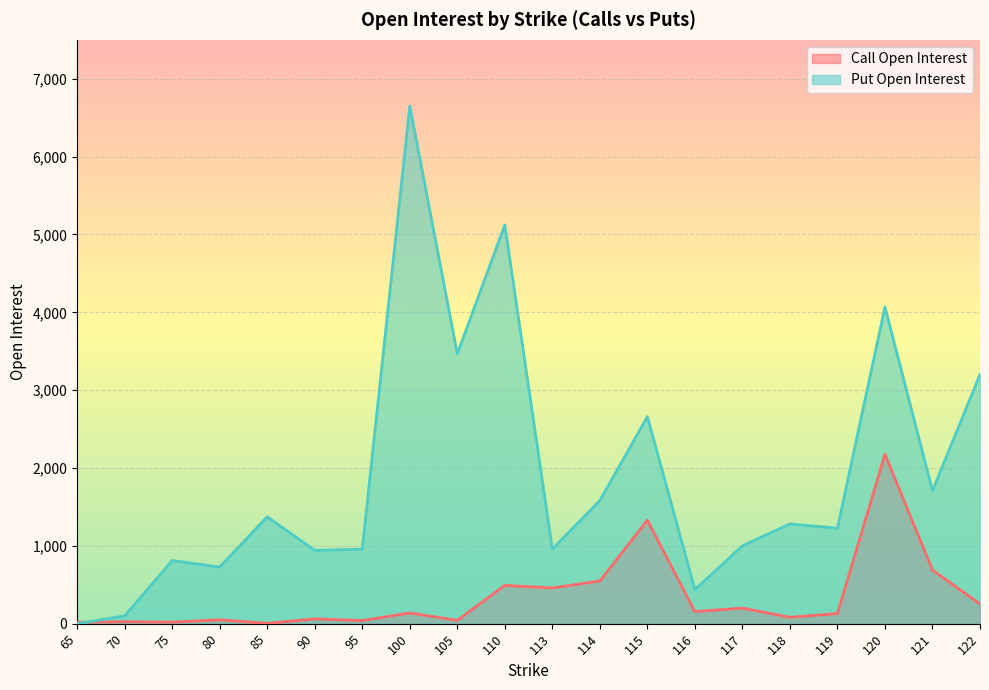

What is the value of the Call Open Interest point at the 8th from the left?

138